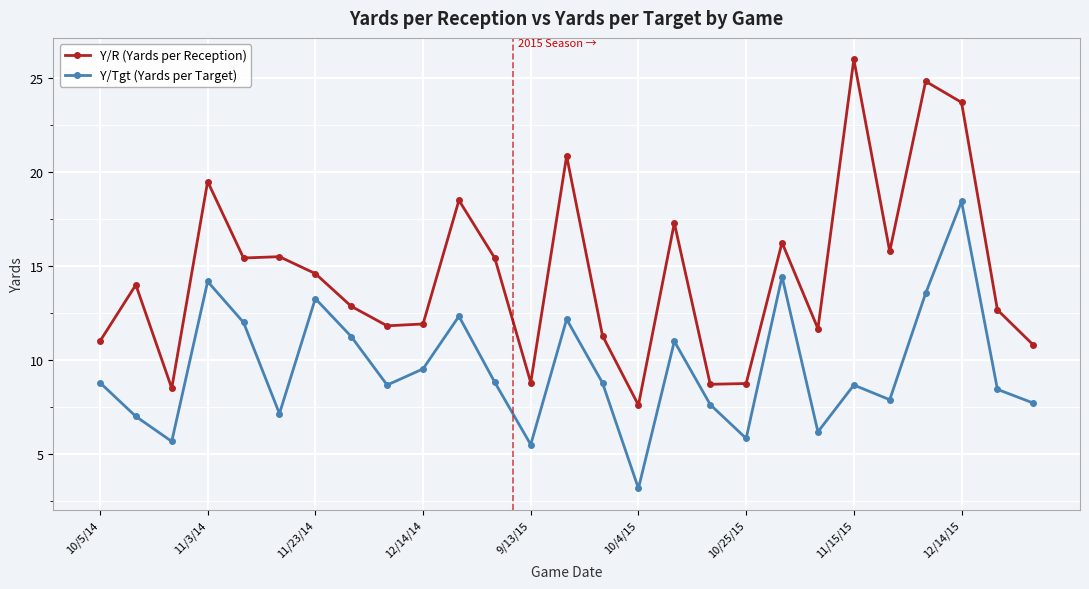

In Y/Tgt (Yards per Target), how many points are higher than both neighbors (excluding endpoints)?

8